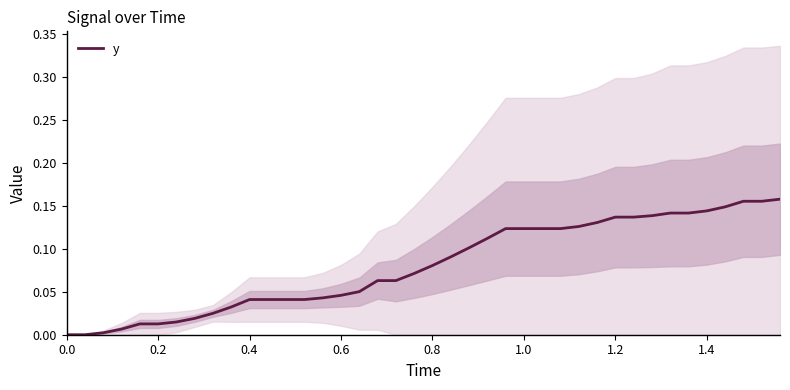

True or false: the data shows 0.1 at 0.8.

False